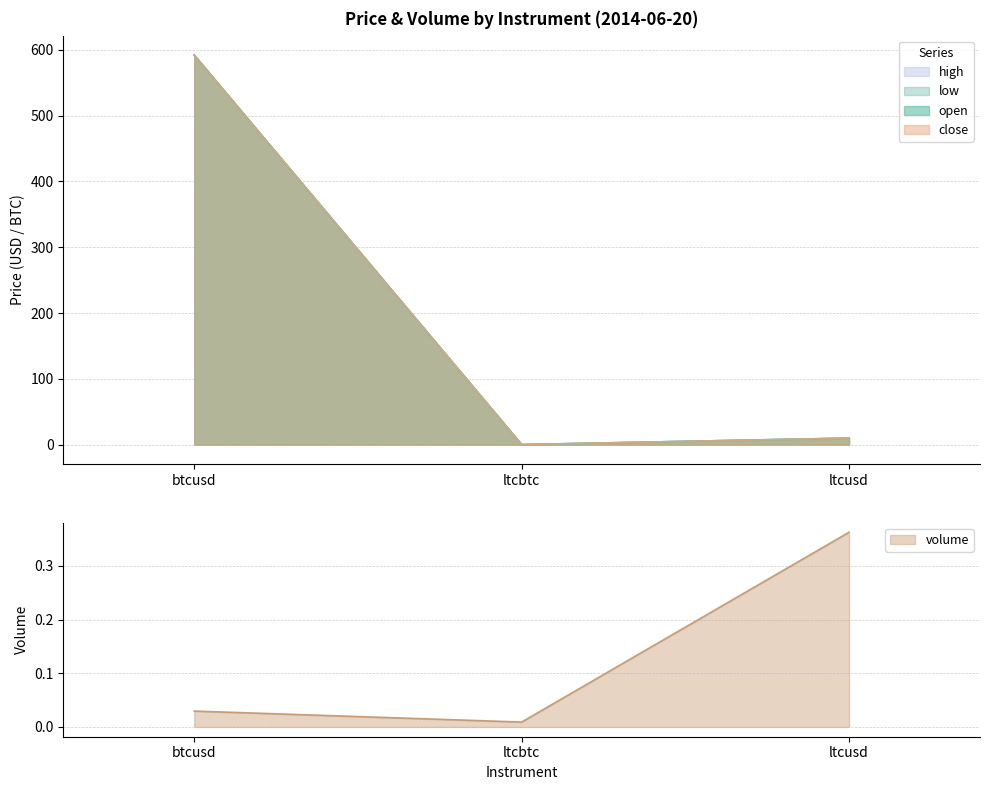

The low series shows 592.0 at btcusd. True or false?

True